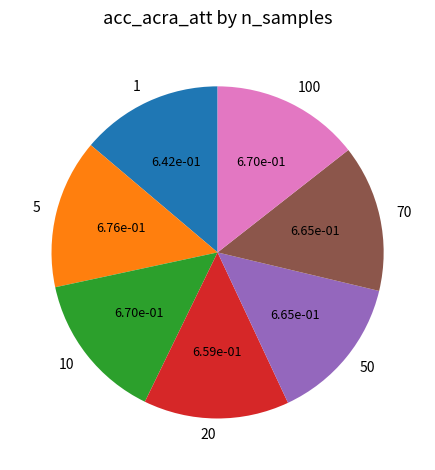

Is 5 the majority of the pie?

No